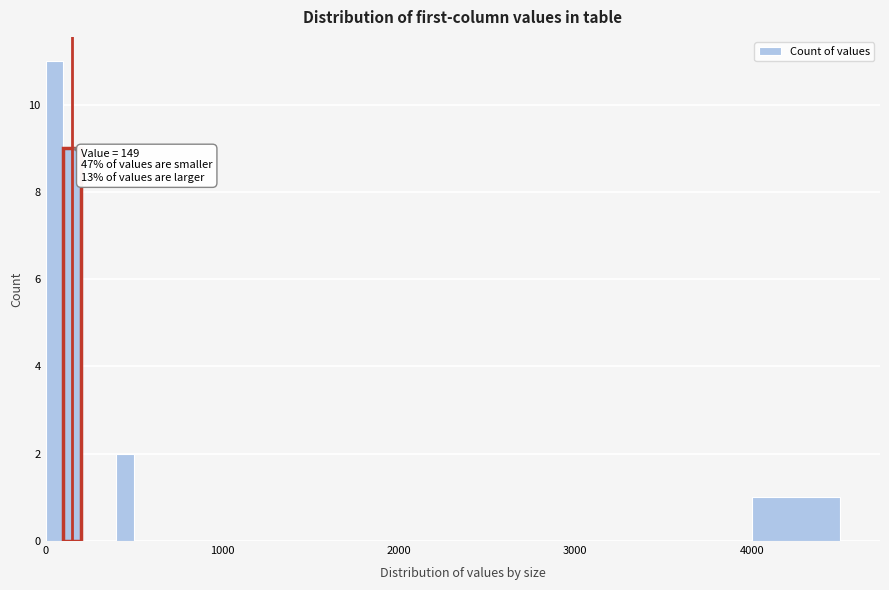

Around what value on the x-axis is the tallest bar? Give the approximate position of its centre, as read against the axis.

100